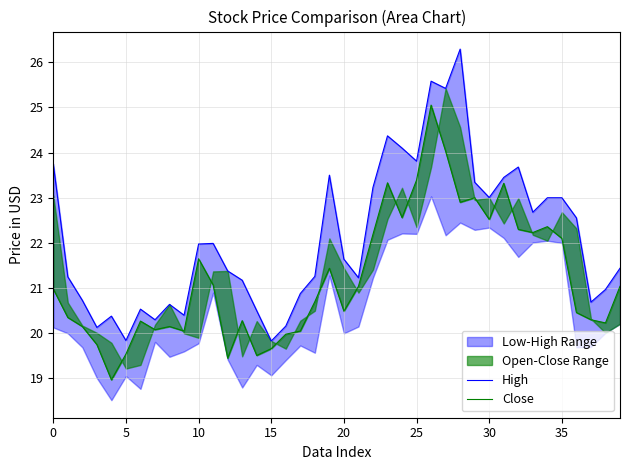

True or false: High and Close cross at least once.

False